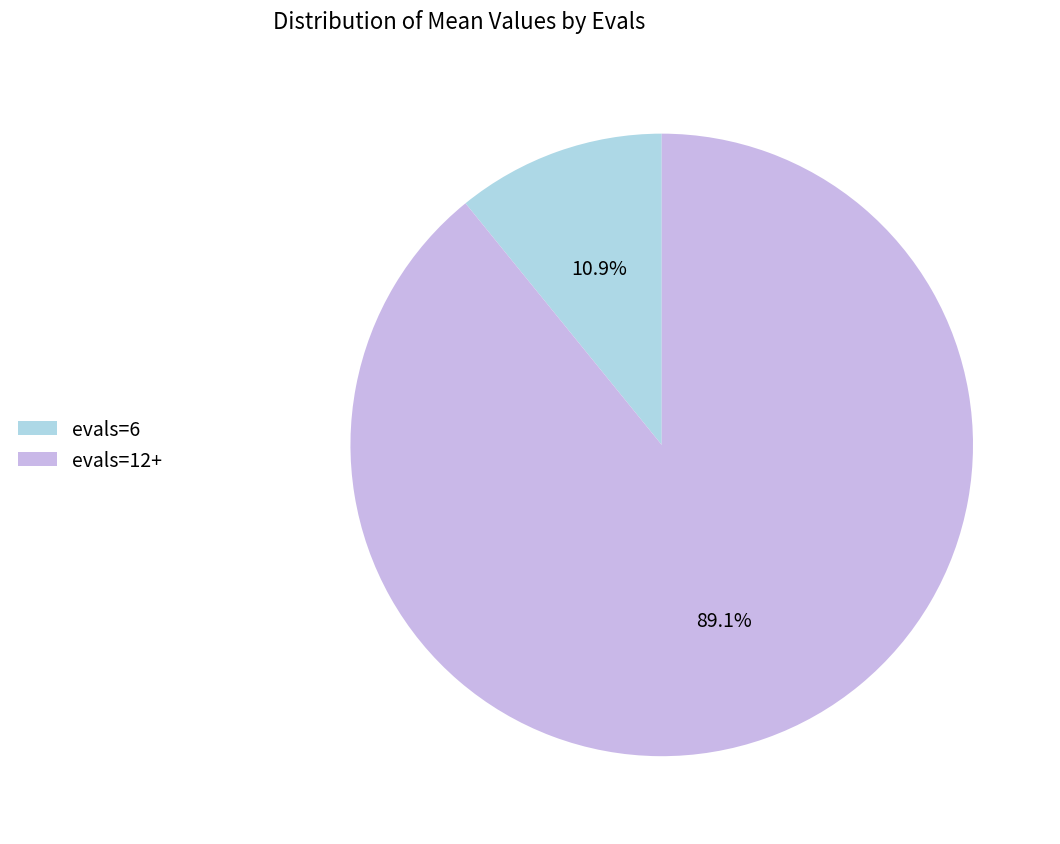

Which category accounts for the majority?

evals=12+